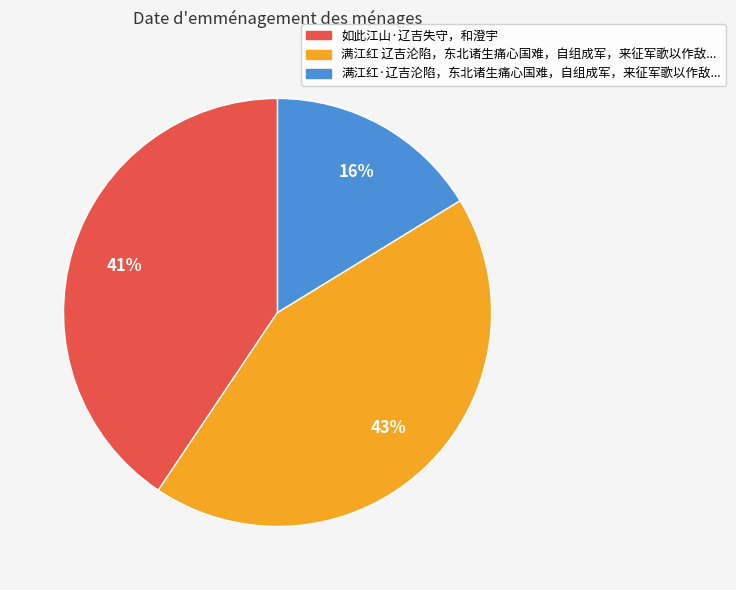

To the nearest percent, what is the average slice percentage?

33%